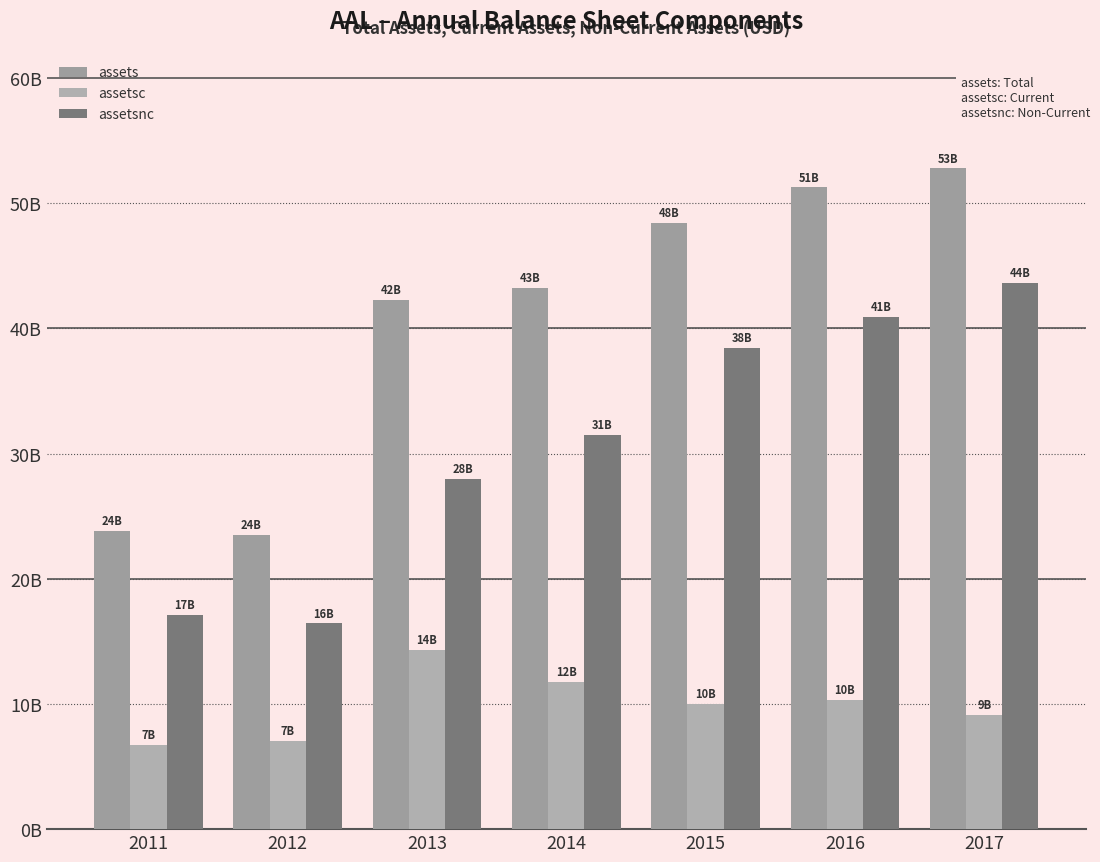

Which series has the largest total across all categories?

assets